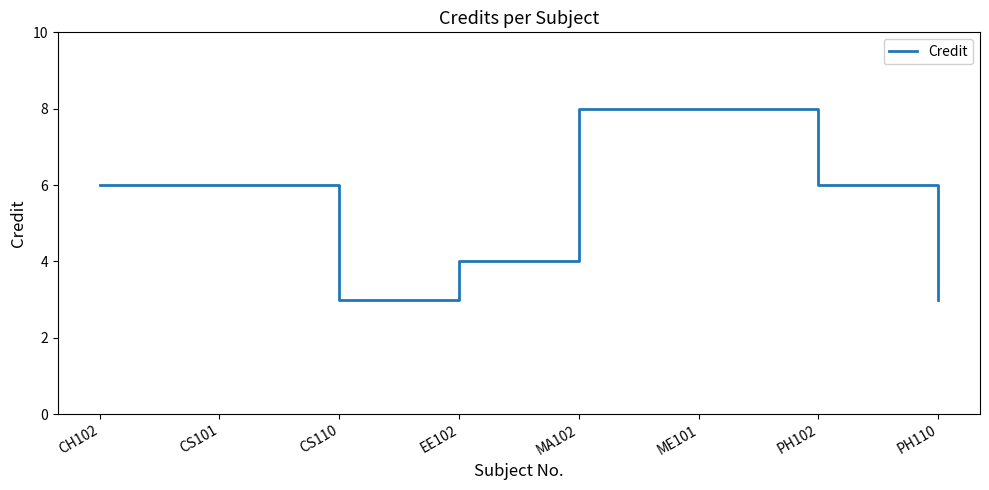

The value at CS101 is 11. True or false?

False